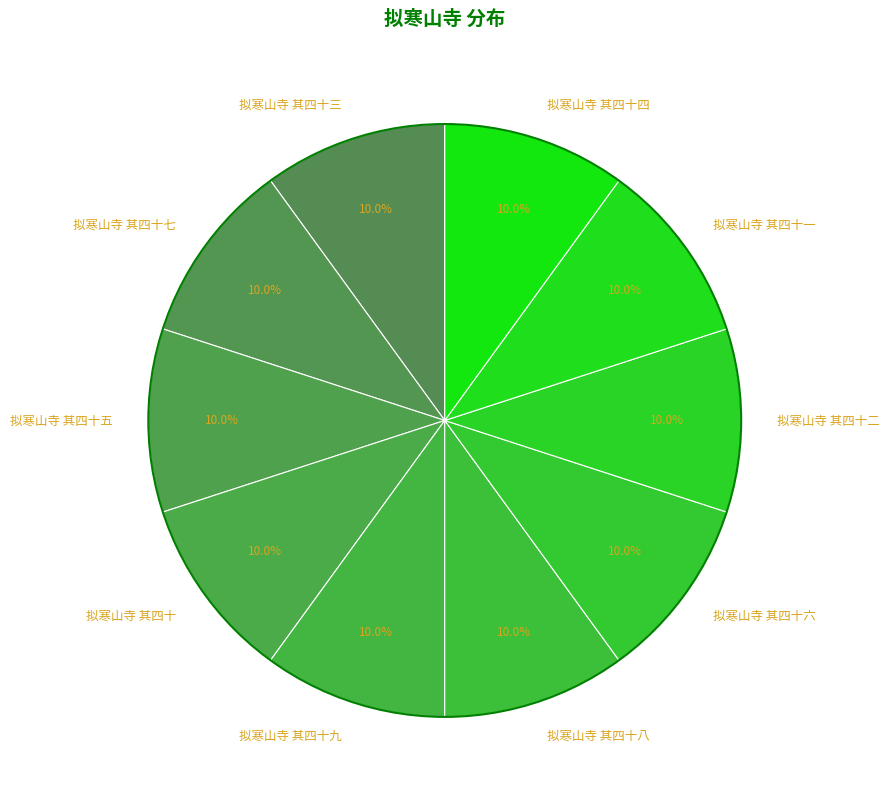

The 拟寒山寺 其四十 slice represents 10% of the pie. True or false?

True